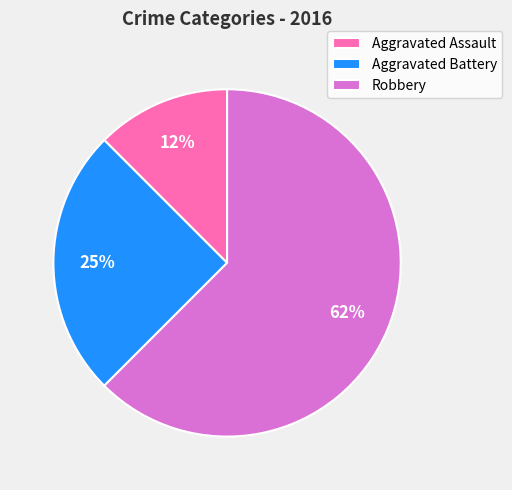

Is it true that Aggravated Assault is 12% of the pie?

True